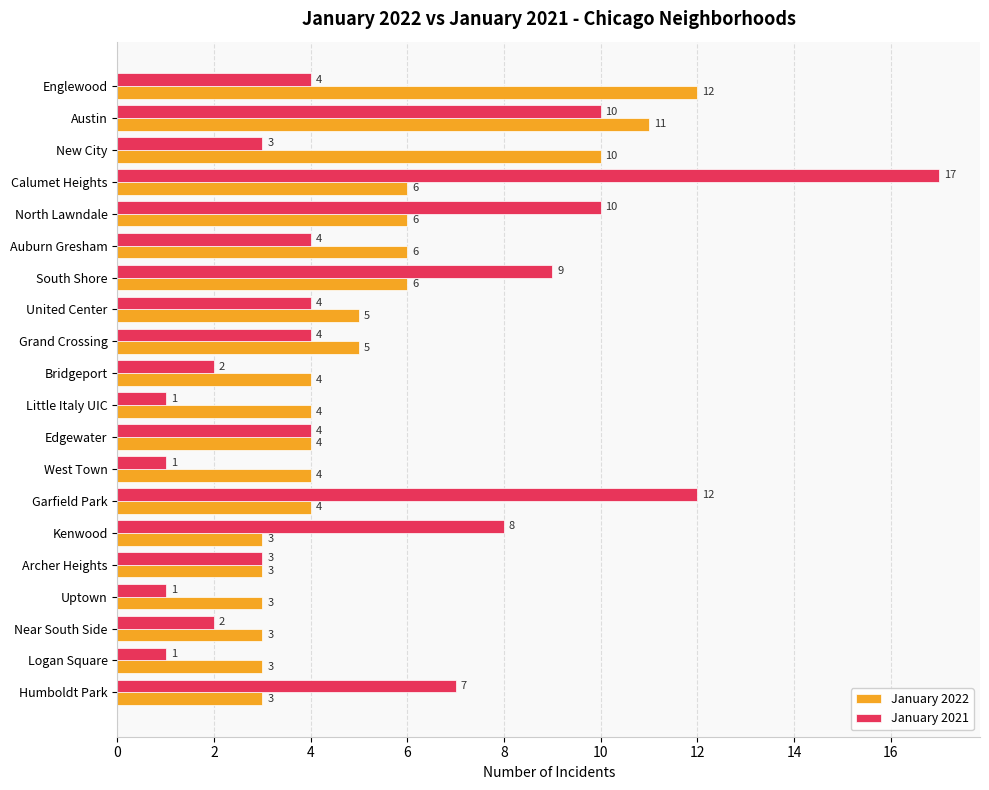

Which series has the widest spread of values?

January 2021